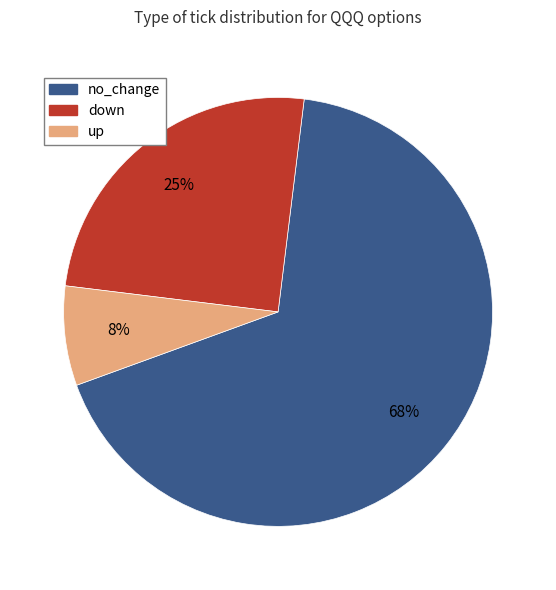

Which category has the biggest portion of the pie?

no_change